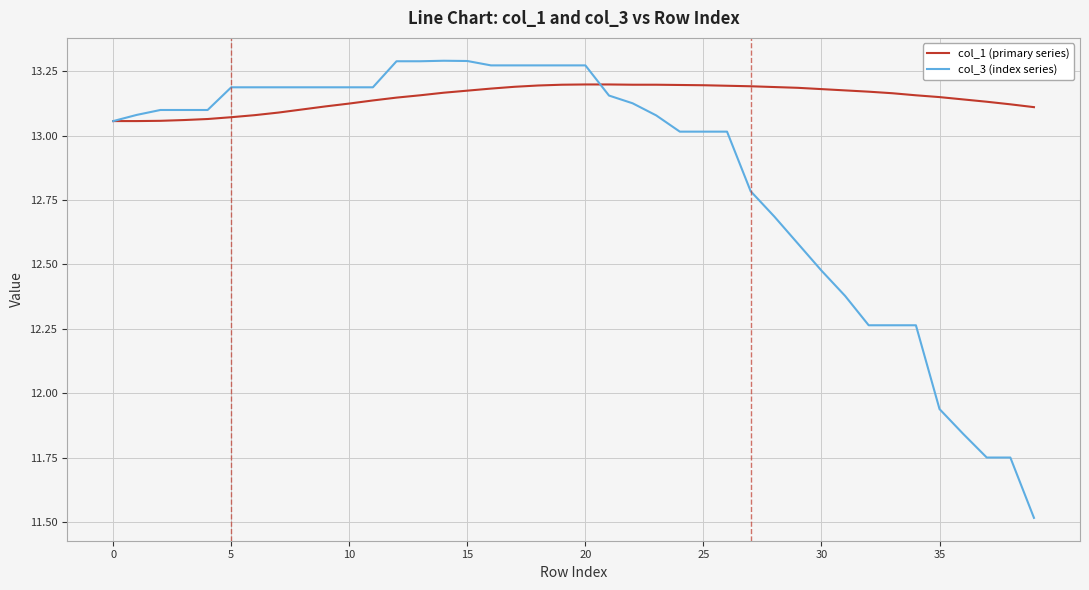

What is the difference between the maximum and minimum values in the col_1 (primary series) series?

0.1